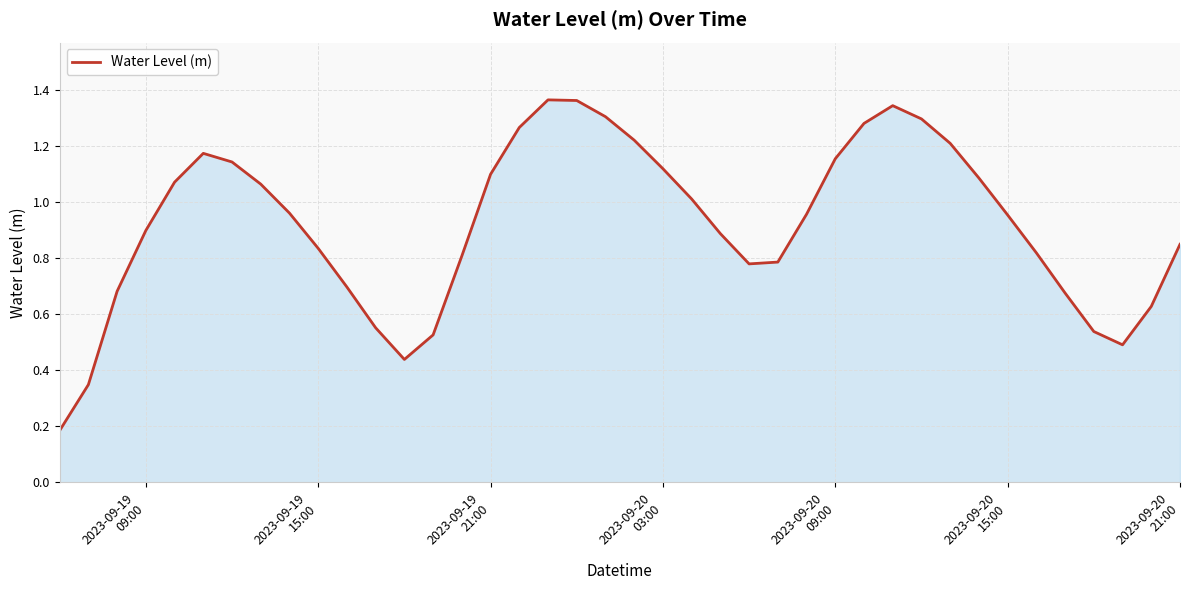

Does the chart have visible grid lines?

Yes